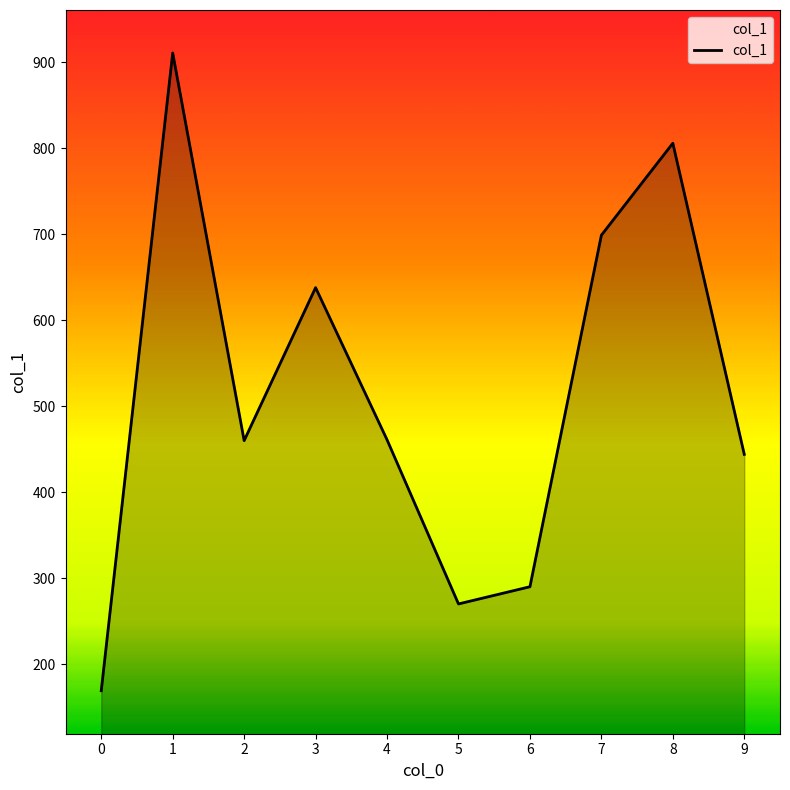

What is the maximum value shown in the chart?

911